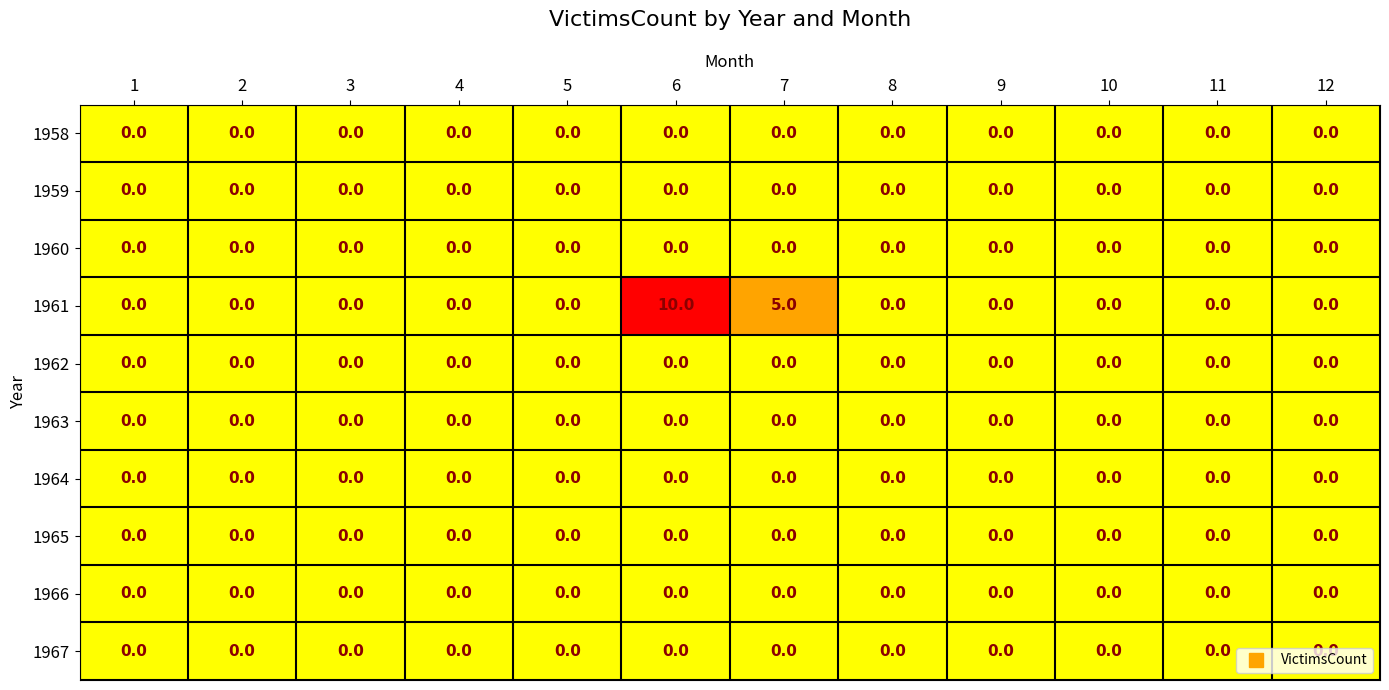

Which label corresponds to the largest value in the chart?

6